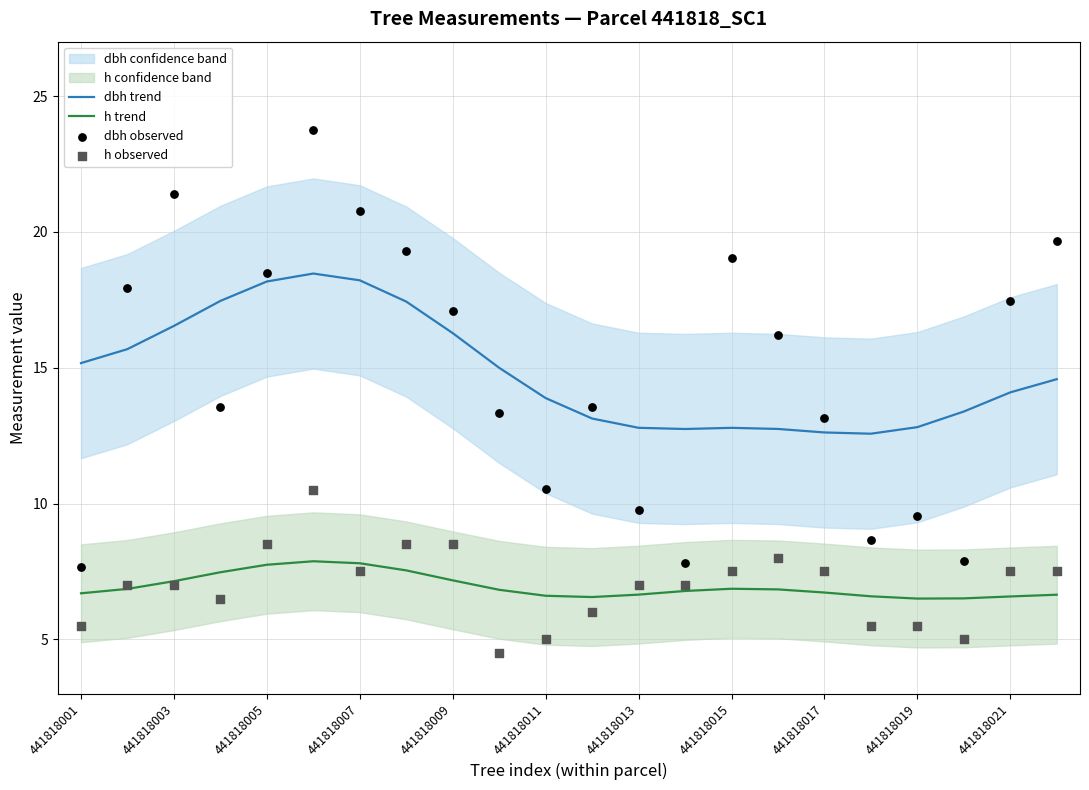

At how many categories does at least one series exceed 10?

22